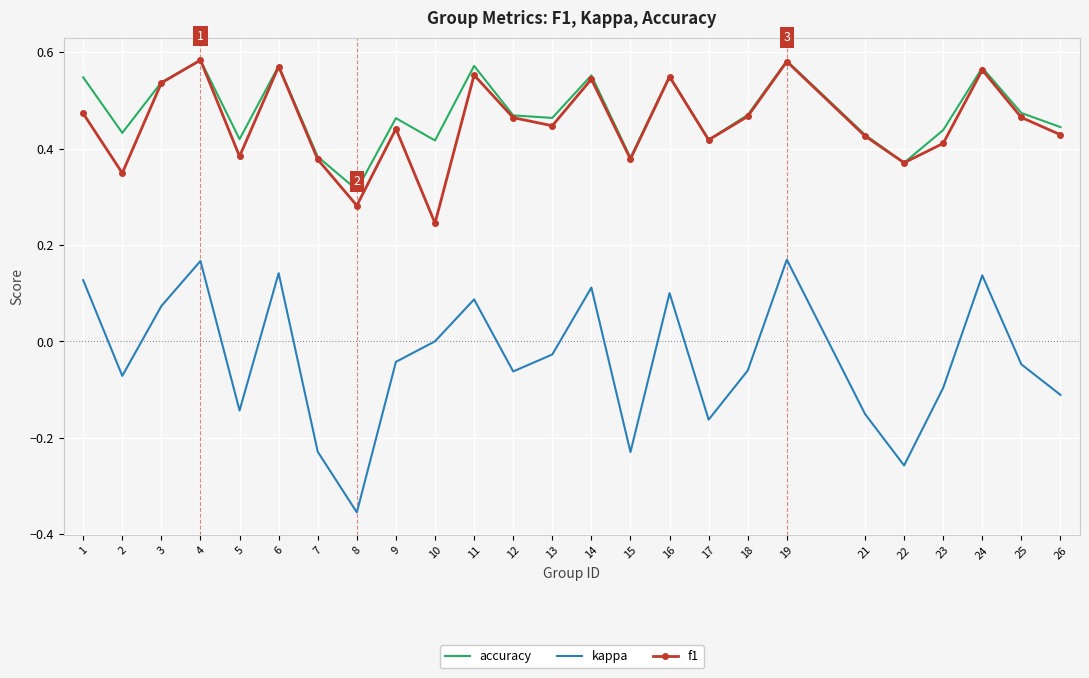

Is the value of kappa at 7 greater than the value of f1 at 8?

No